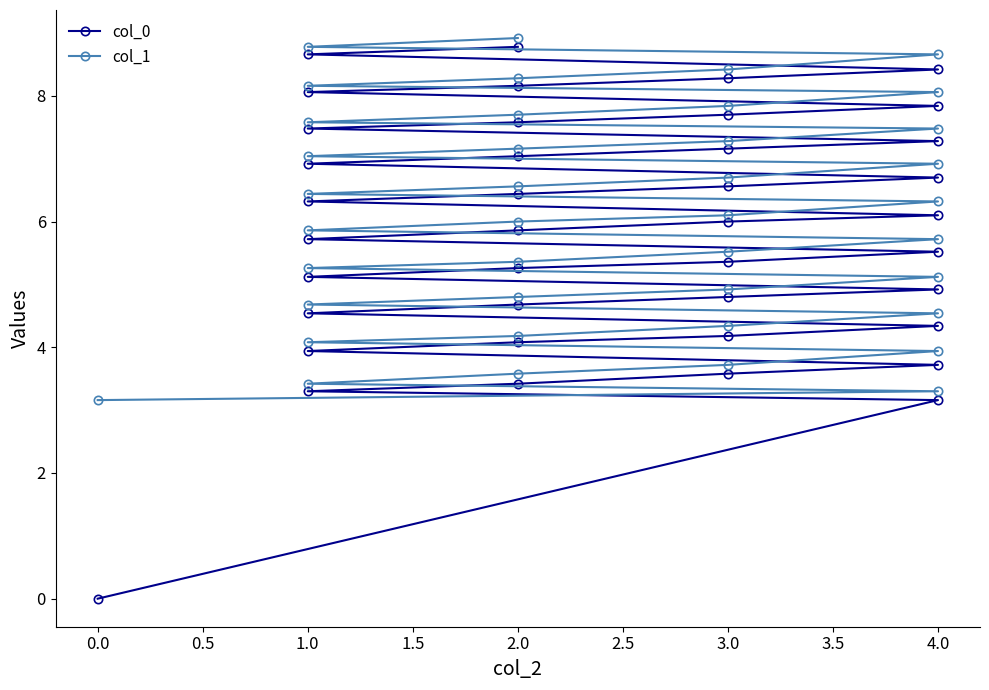

True or false: col_0 and col_1 cross at least once.

False